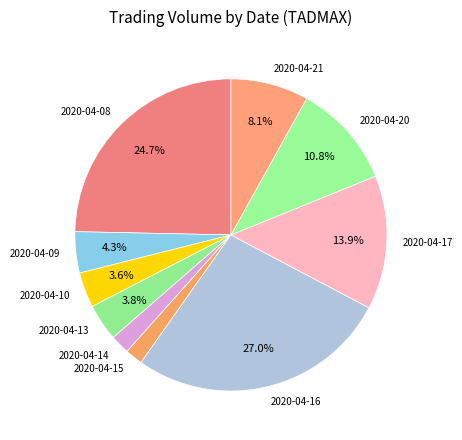

What is the ratio of the value at 2020-04-20 to the value at 2020-04-09?

2.5